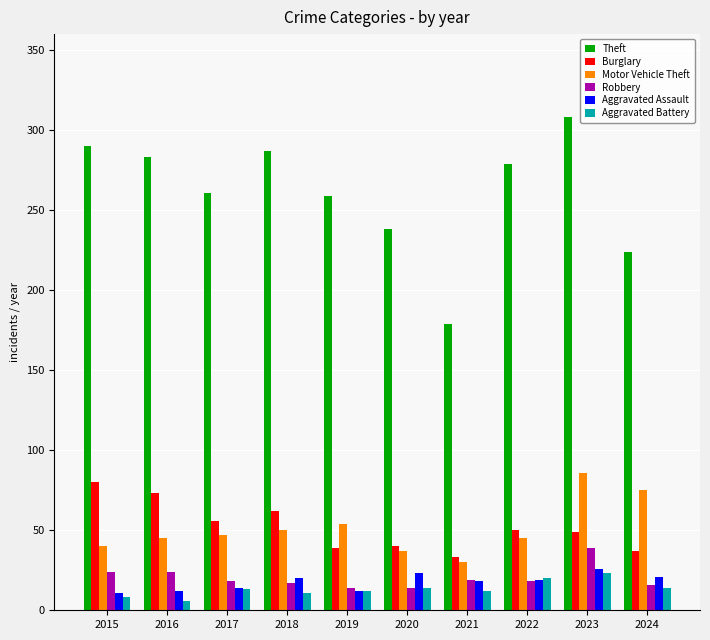

Which series has the largest range (max minus min)?

Theft